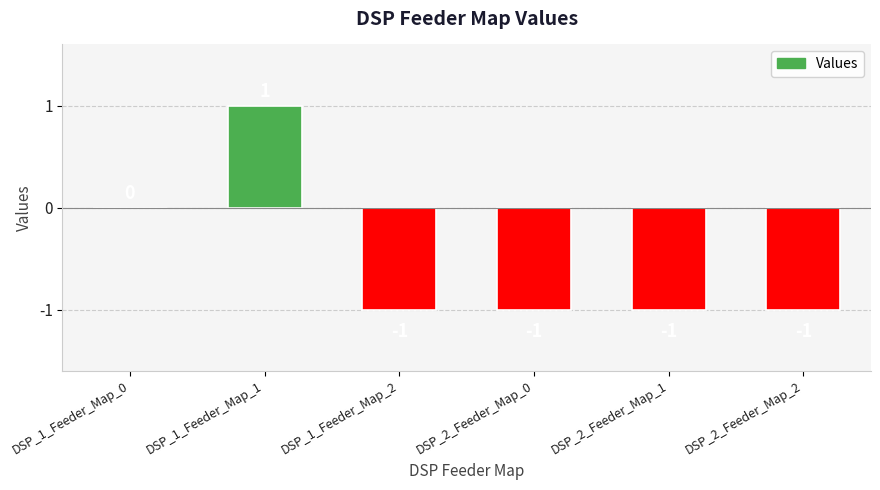

Reading left to right, list all the values displayed in this chart.

0	1	-1	-1	-1	-1